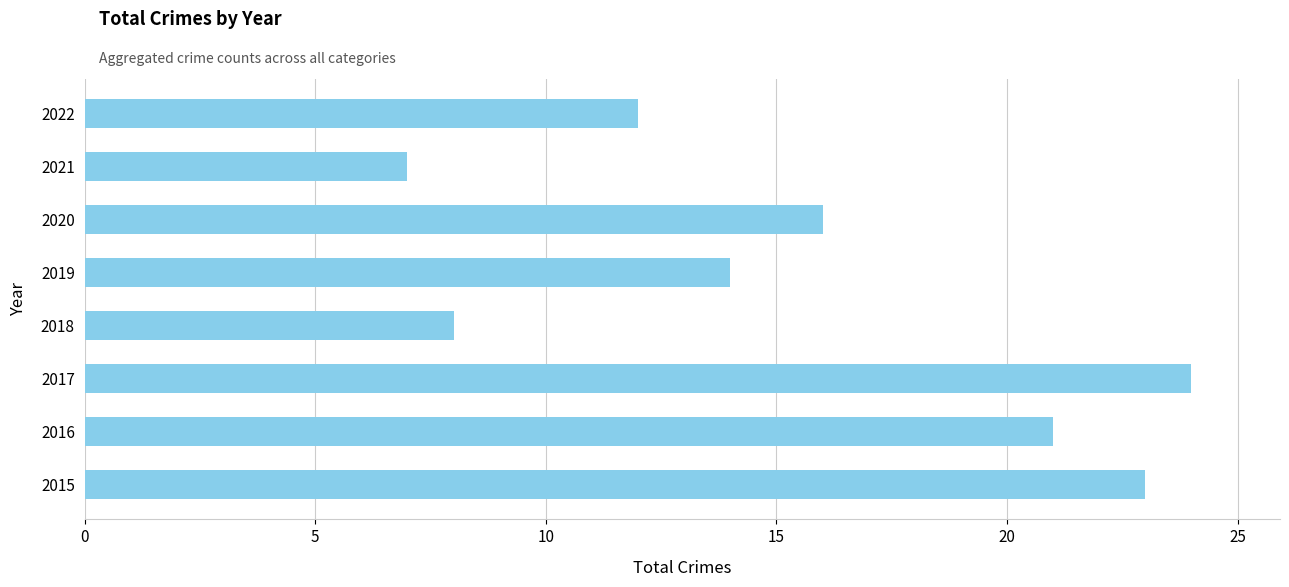

What is the difference between the maximum and minimum values?

17